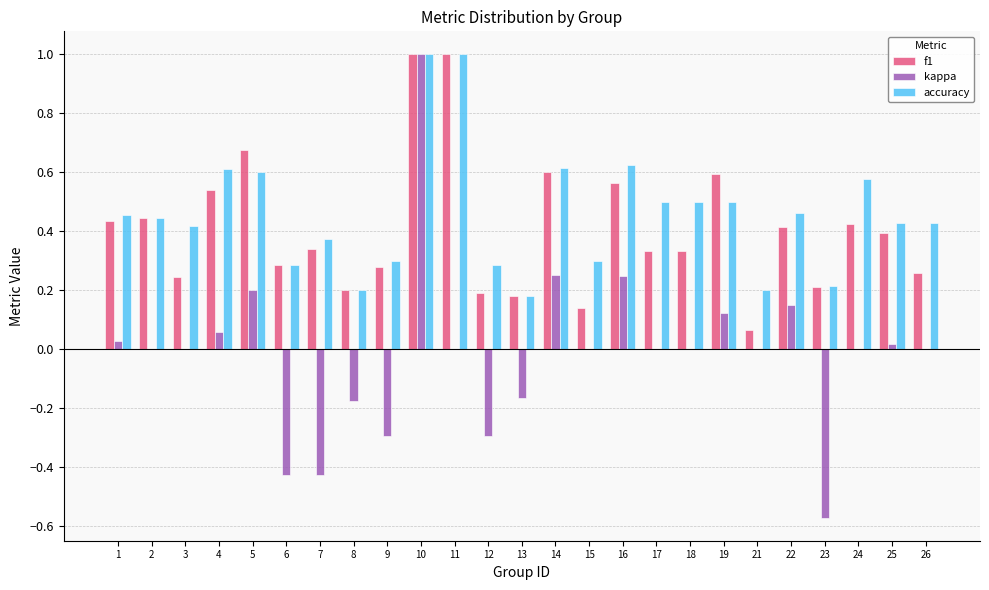

Is the value of accuracy at 12 greater than the value of kappa at 17?

Yes